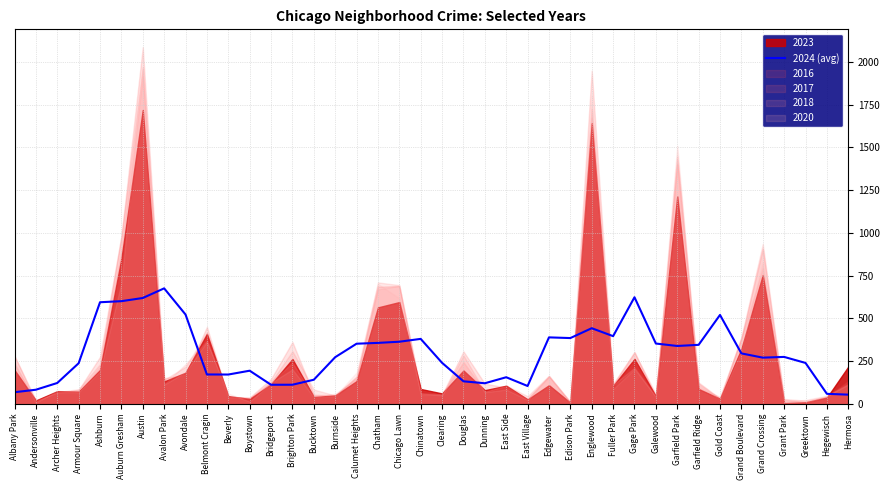

What is the label of the 27th point from the left?

Edison Park